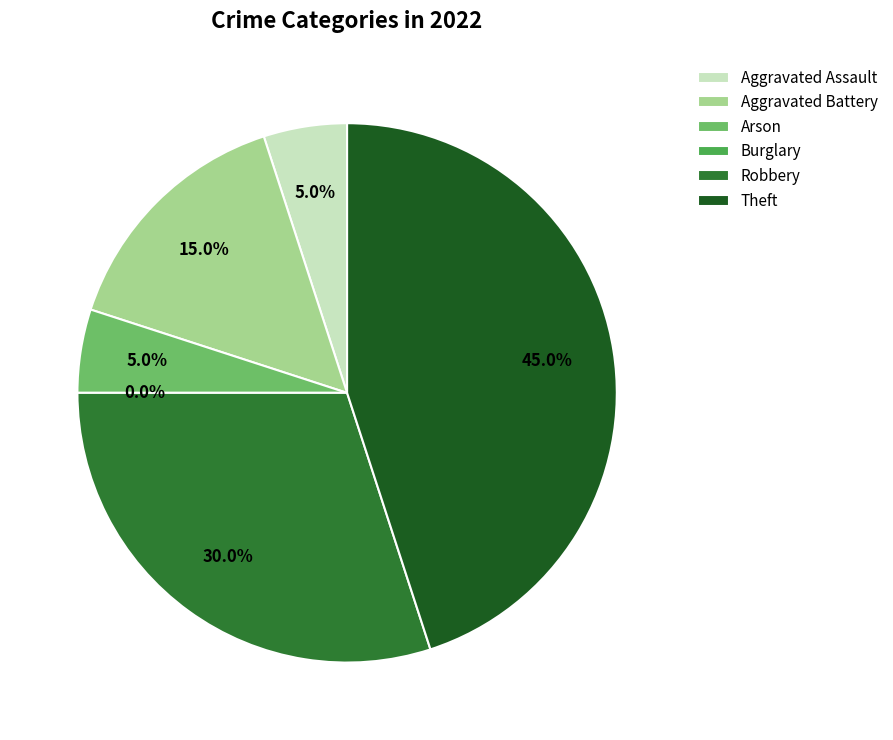

How many segments does this pie chart have?

6